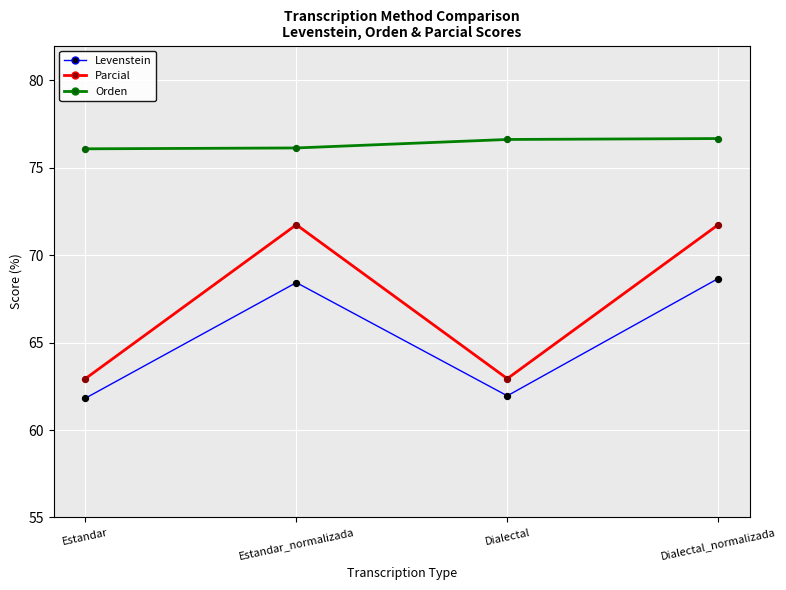

At which category is the sum across all series the highest?

Dialectal_normalizada